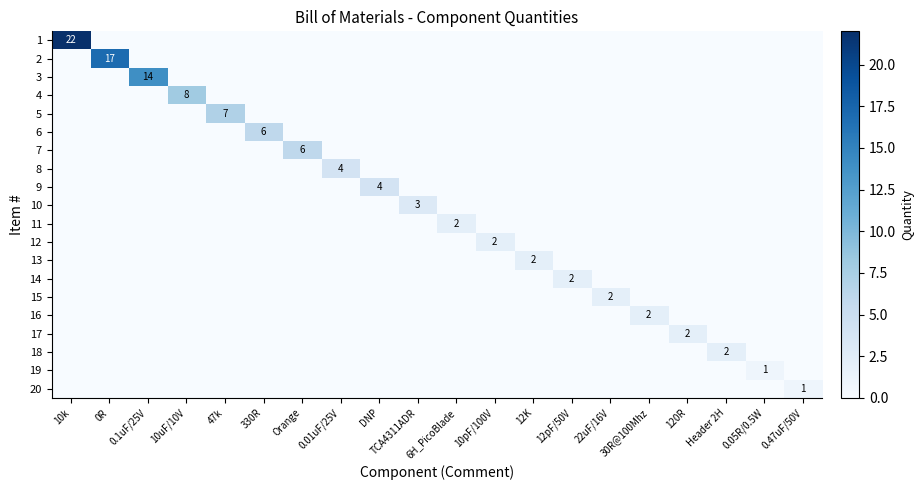

How many values in 15 are above zero?

1